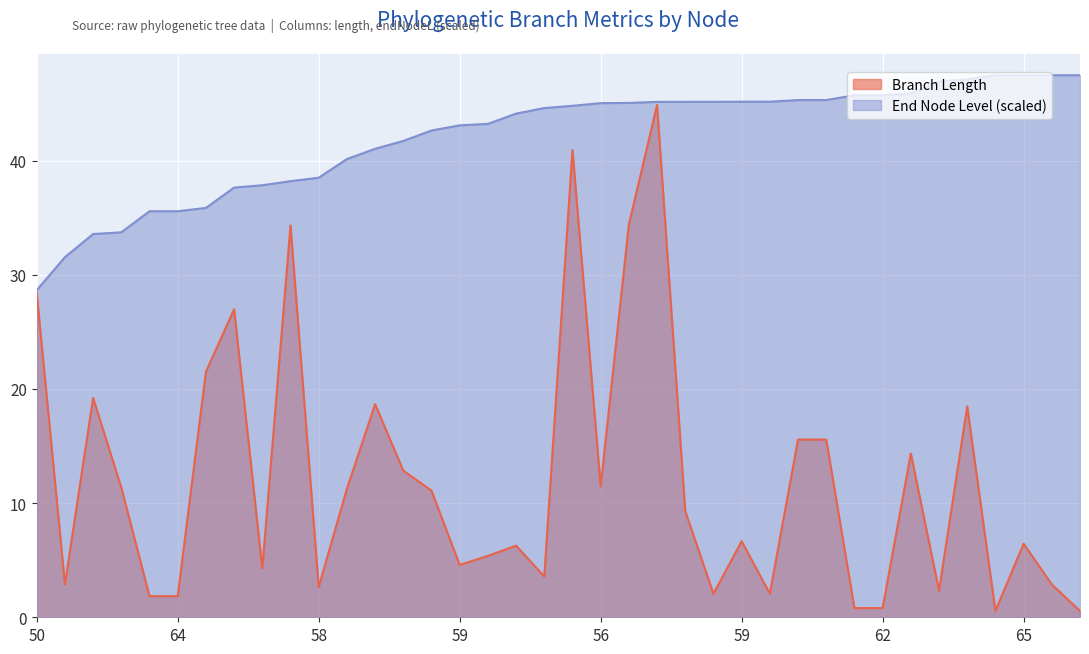

True or false: endNodeL and length cross at least once.

False